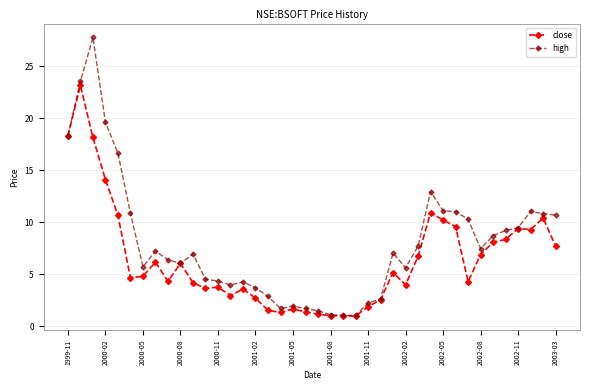

What is the maximum value for high?

27.8